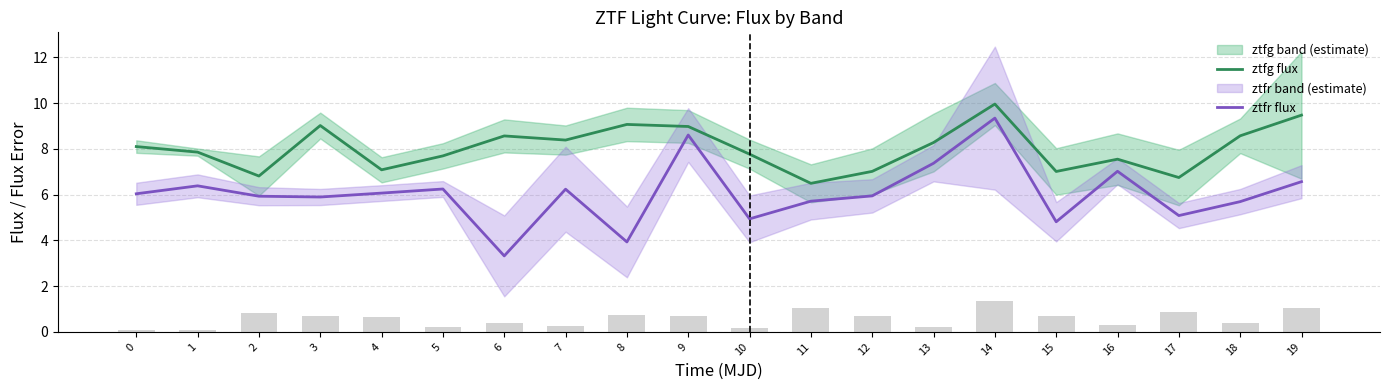

The ztfg flux series shows 6.7 at 17. True or false?

True